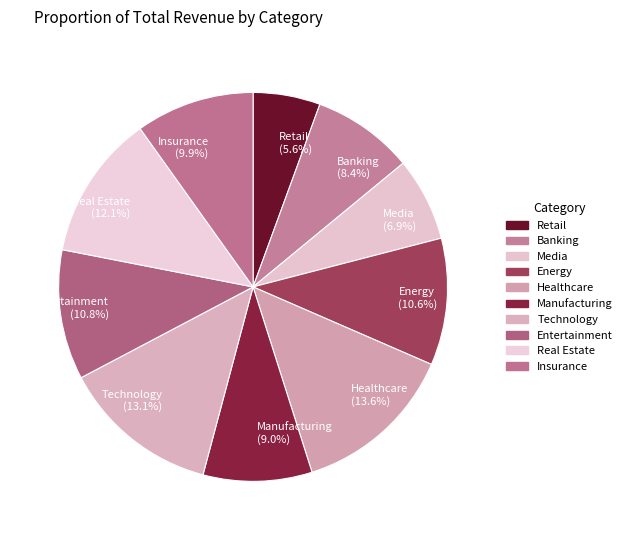

Which has a higher value, Healthcare (13.6%) or Retail (5.6%)?

Healthcare (13.6%)